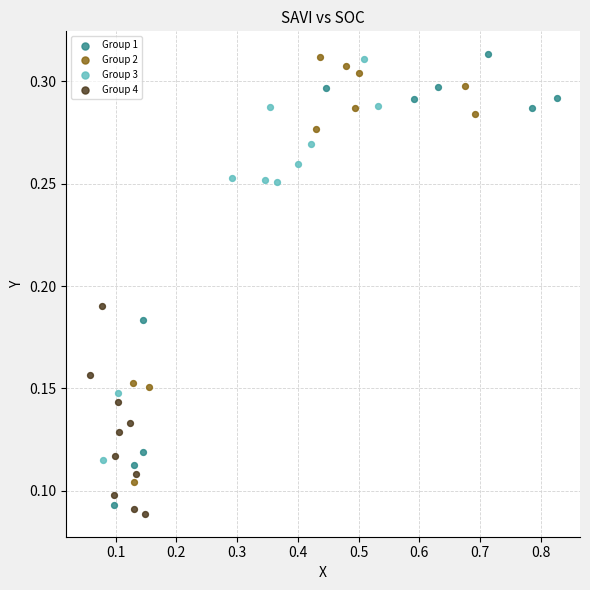

What are all the series names shown in the legend?

Group 1, Group 2, Group 3, Group 4